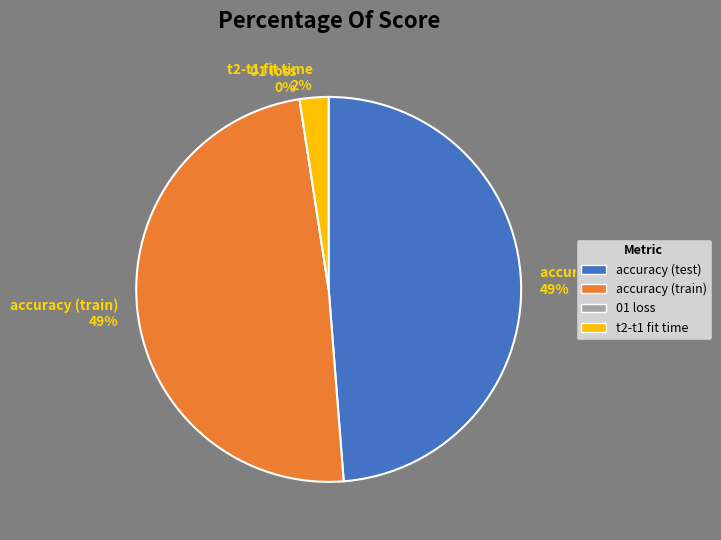

True or false: accuracy (train) accounts for 54% of the total.

False